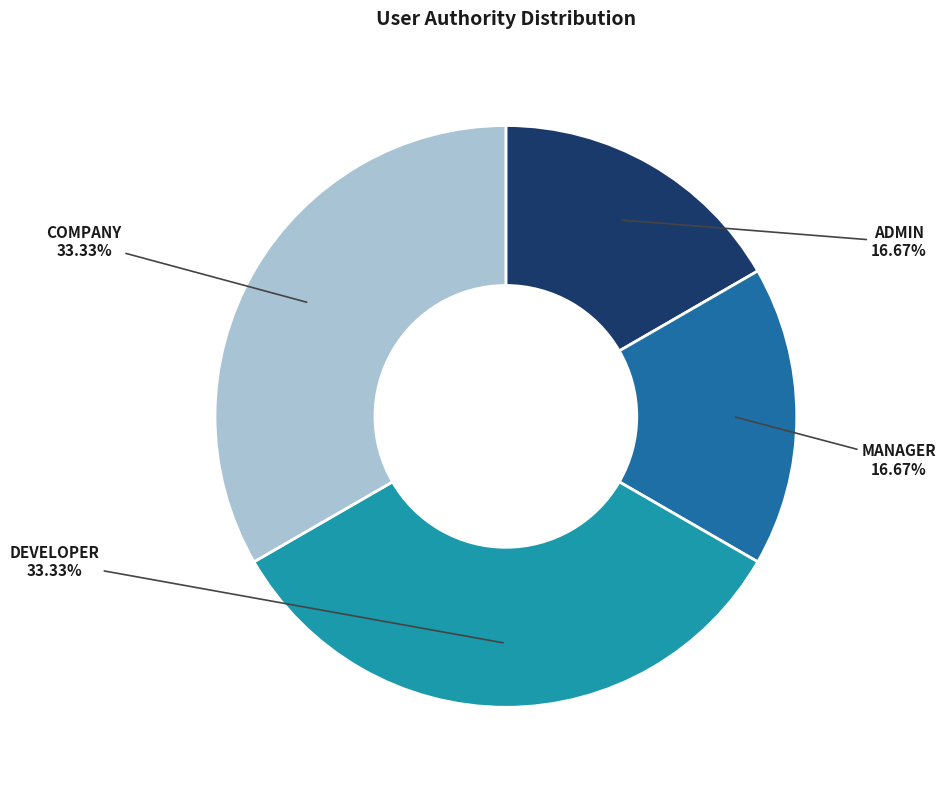

Does any single category account for the majority?

No